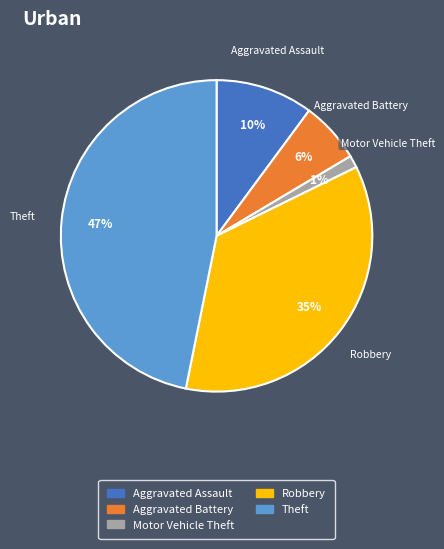

To the nearest percent, what is the combined percentage of Motor Vehicle Theft and Theft?

48%